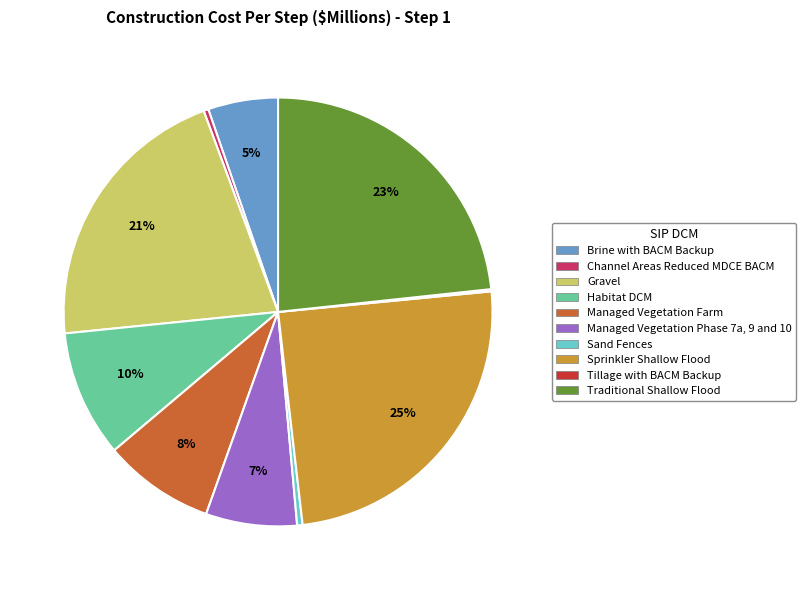

To the nearest percent, what is the difference between the Brine with BACM Backup and Managed Vegetation Farm slice percentages?

3%